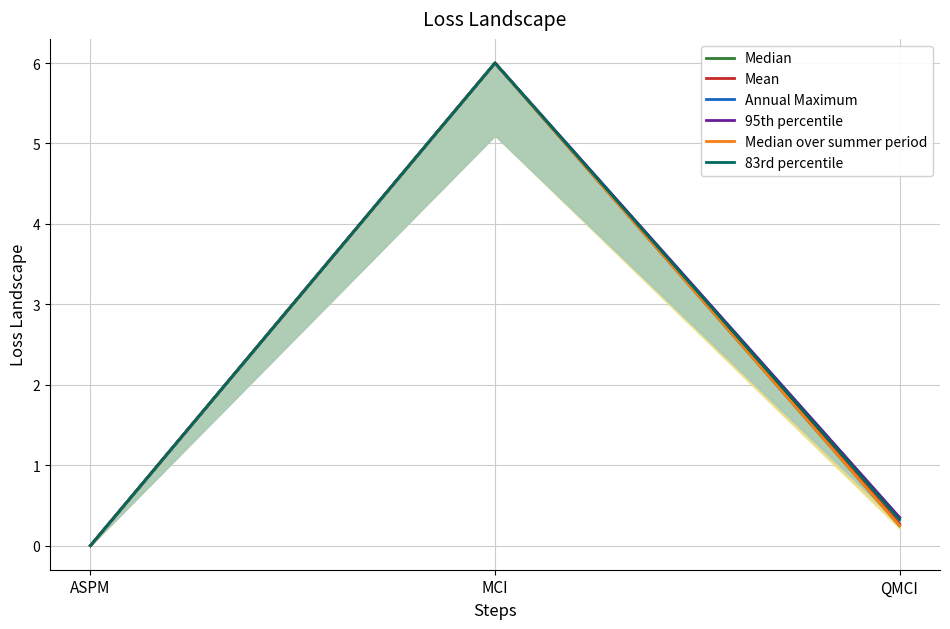

The 83rd percentile series shows -4.1 at ASPM. True or false?

False